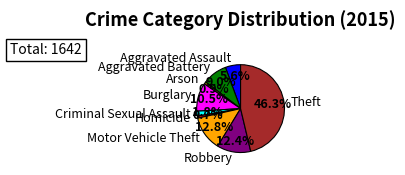

What is the ratio of the value at Aggravated Battery to the value at Arson?

10.6